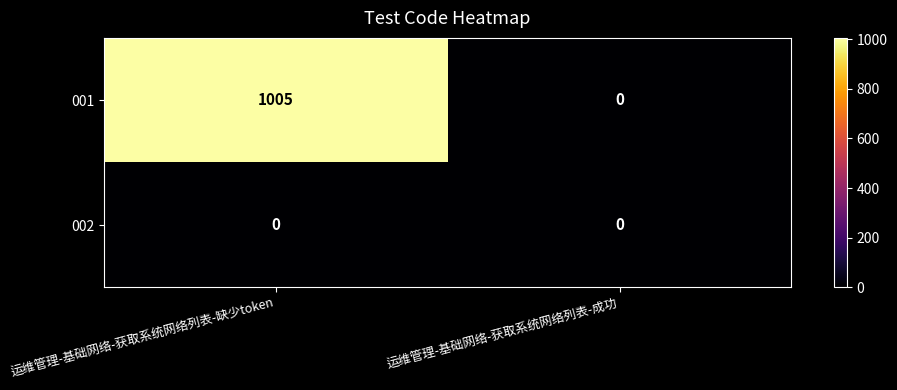

Which series changed the most between 运维管理-基础网络-获取系统网络列表-缺少token and 运维管理-基础网络-获取系统网络列表-成功?

001